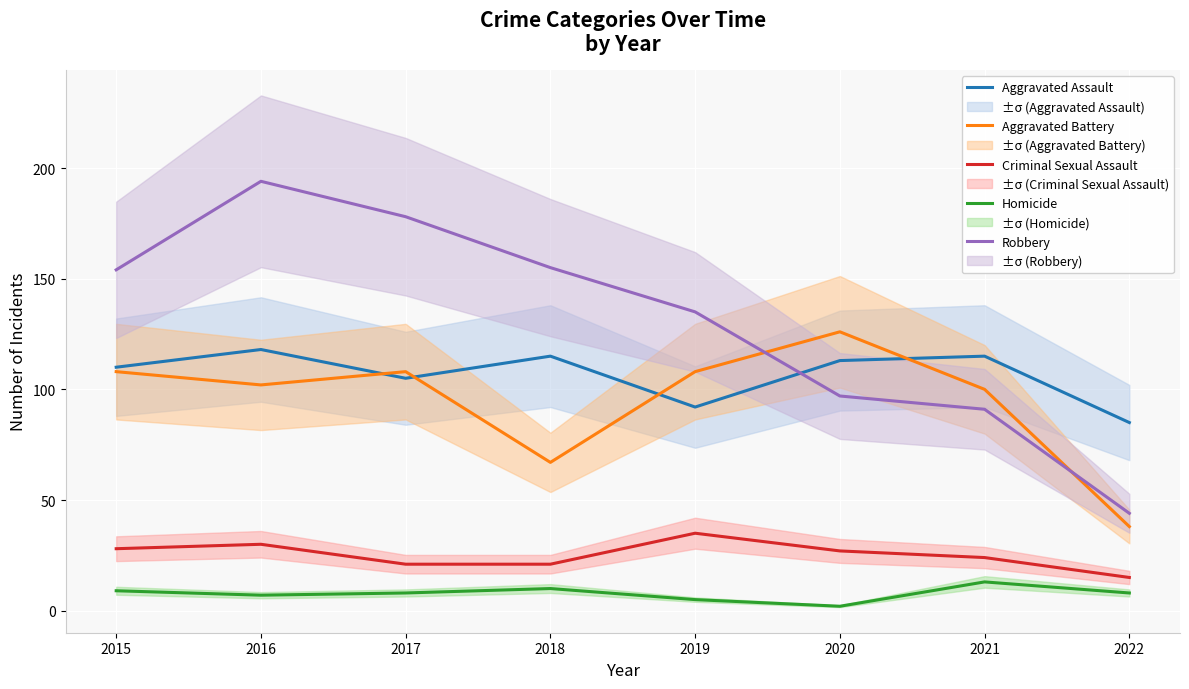

Where is Robbery nearest to the value 119?

2019